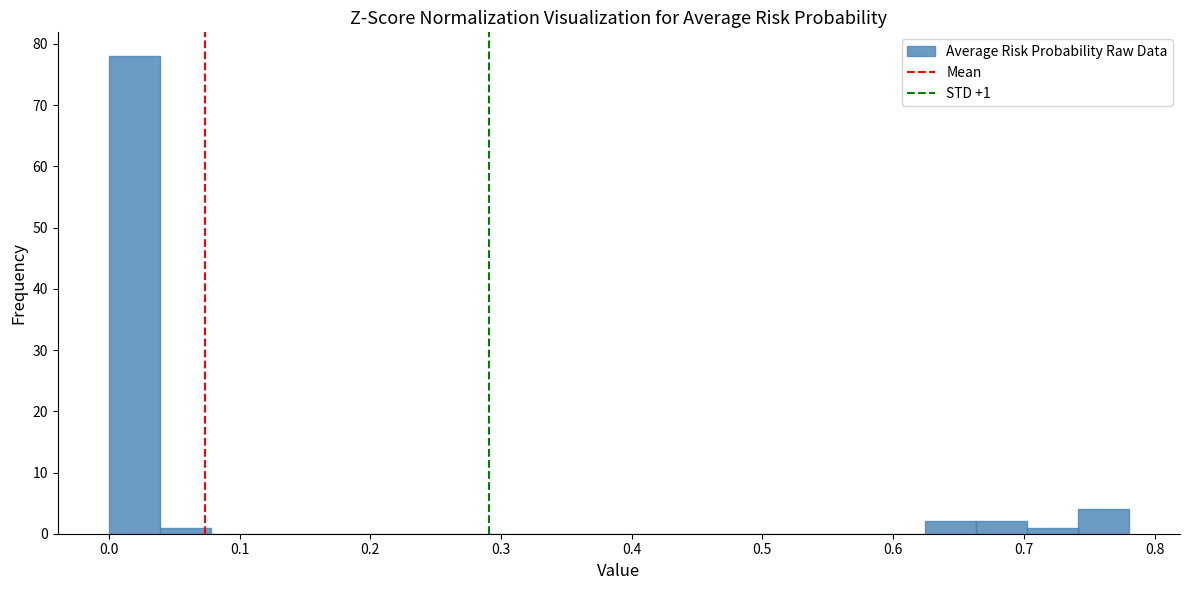

Around what value on the x-axis is the tallest bar? Give the approximate position of its centre, as read against the axis.

0.02